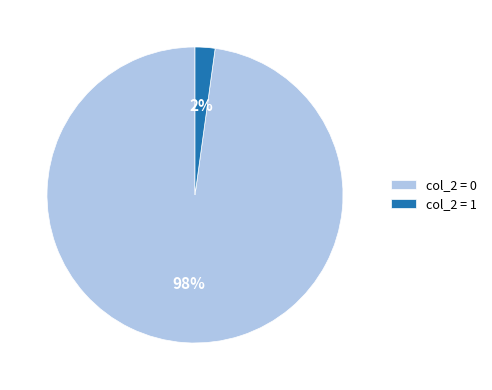

To the nearest percent, what is the difference between the largest and smallest slice percentages?

96%